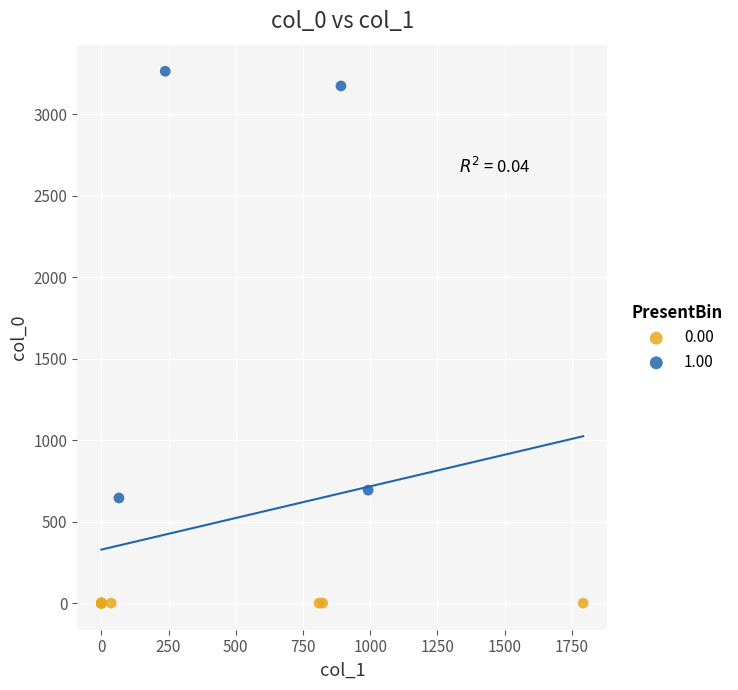

Which series contains the lowest Y value?

0.00